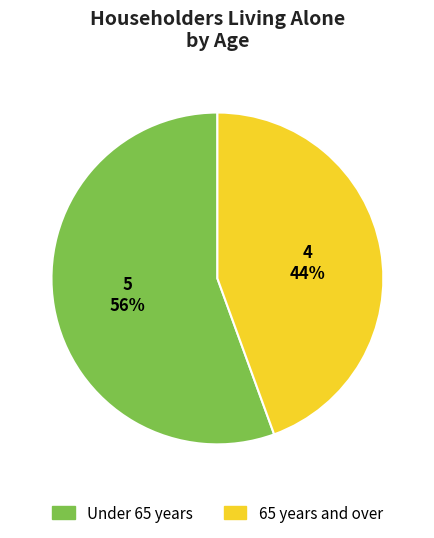

To the nearest percent, what is the average slice percentage?

50%